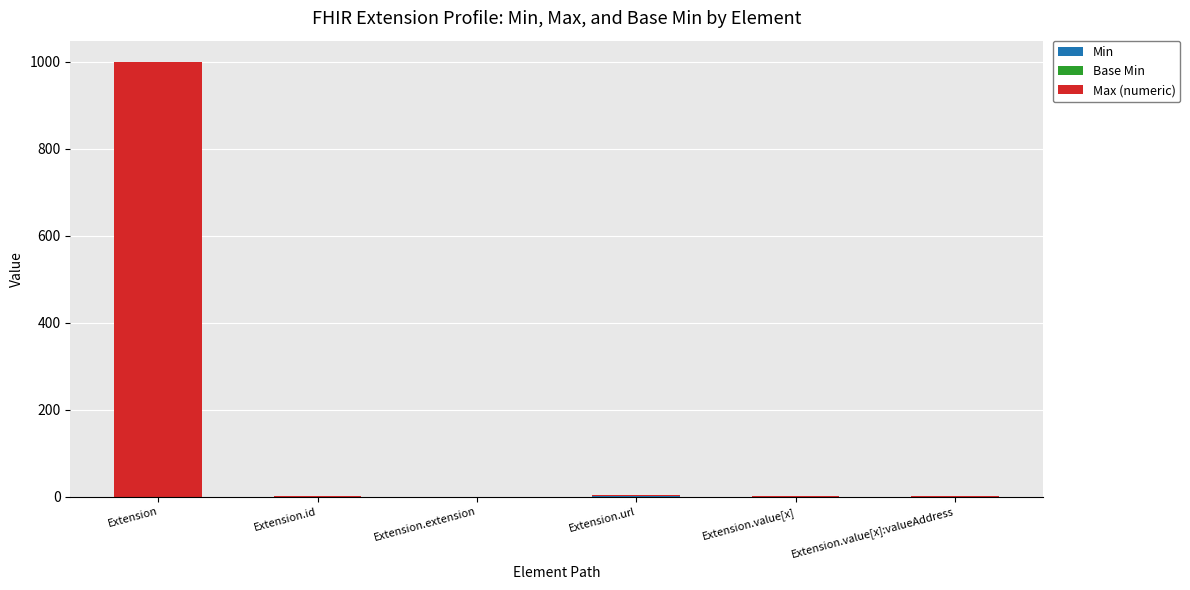

At which category is the sum across all series the highest?

Extension